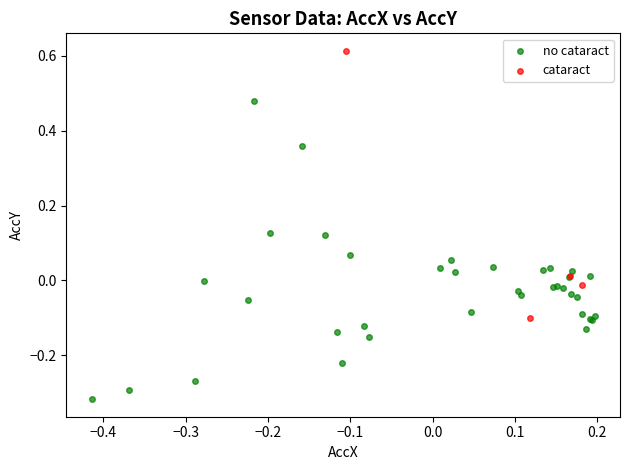

Which series reaches the minimum Y coordinate?

no cataract